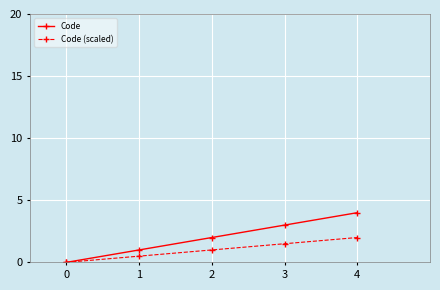

What is the difference between the highest and lowest values at 3?

1.5